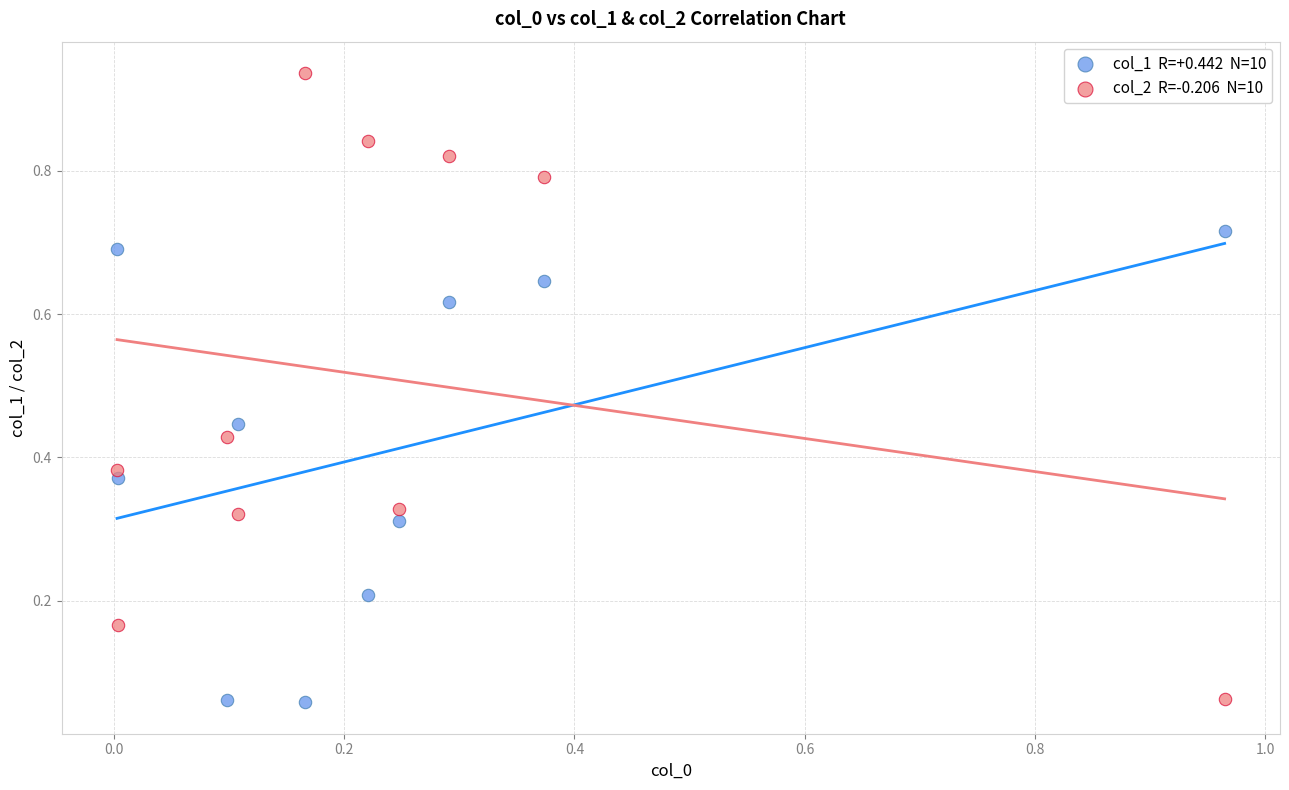

Across all data points, what is the range of X values (max minus min)?

1.0